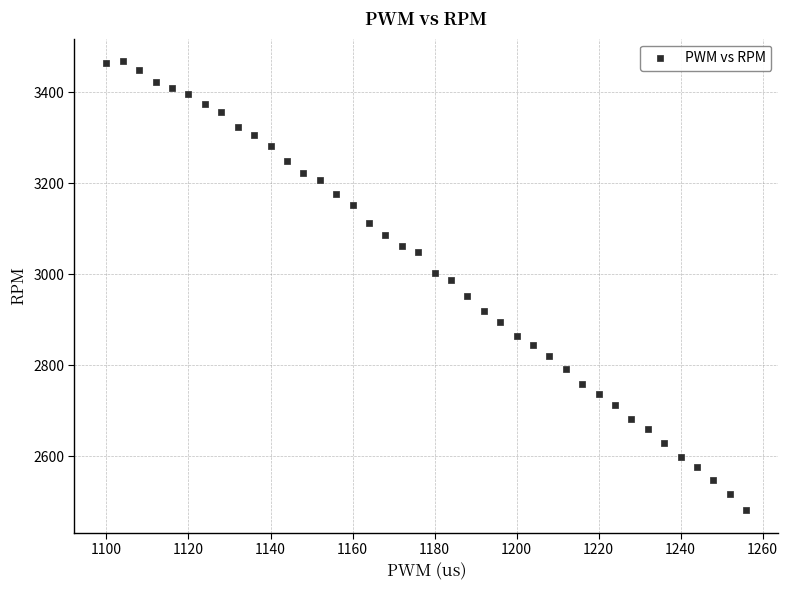

What is the range of X values (max minus min)?

156.0